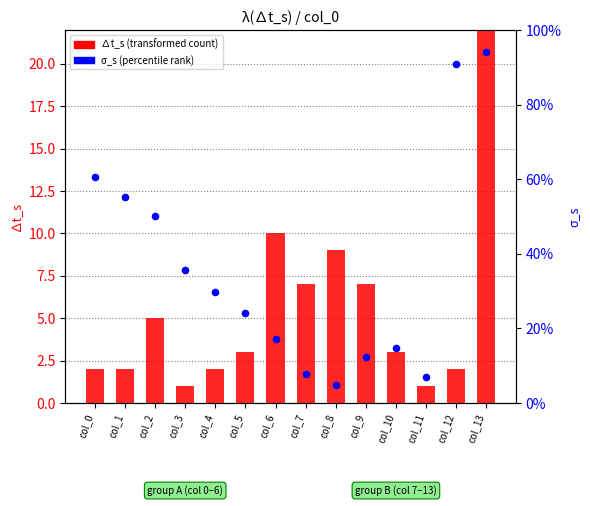

Is the value of ∆t_s at col_12 greater than the value of σ_s at col_2?

Yes